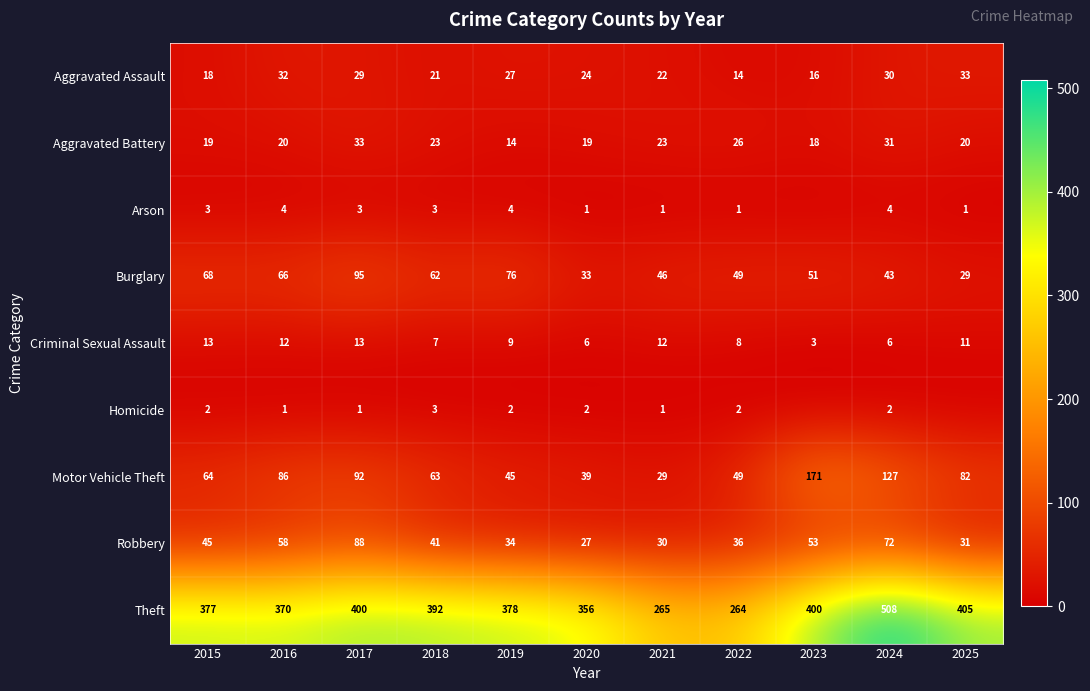

Where is Criminal Sexual Assault nearest to the value 8?

2022